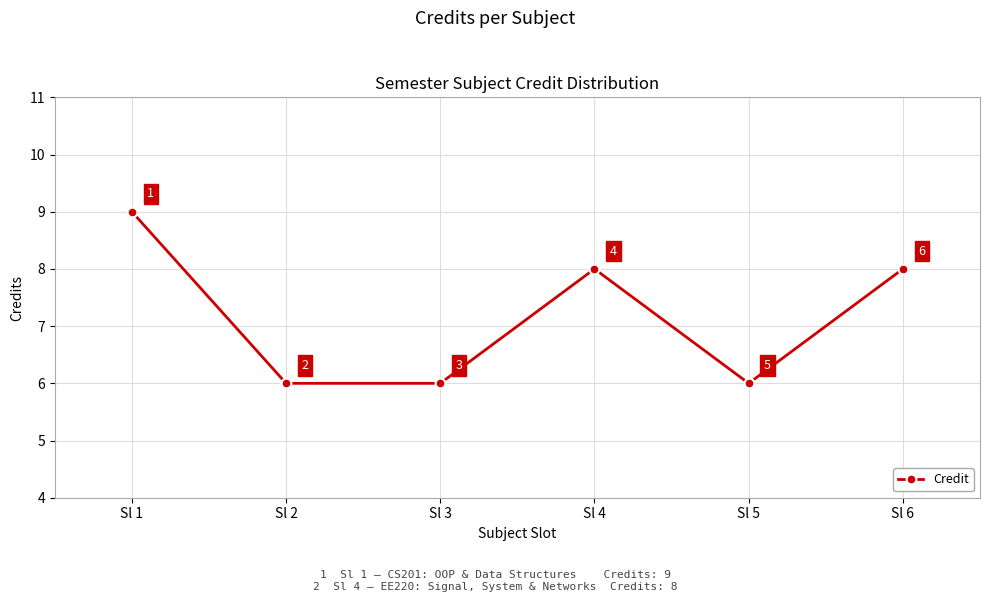

True or false: there are more than 0 points higher than both neighbors.

True